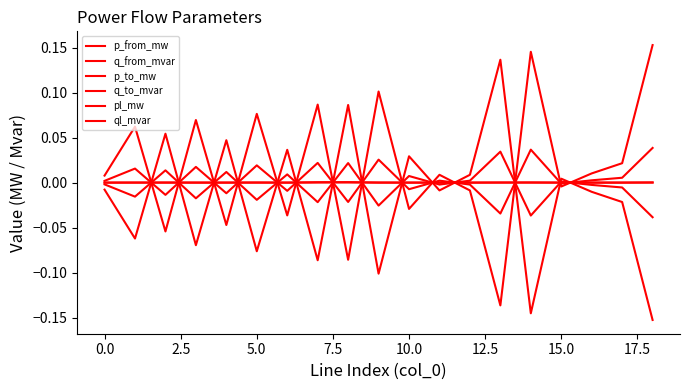

Does the chart have visible grid lines?

No